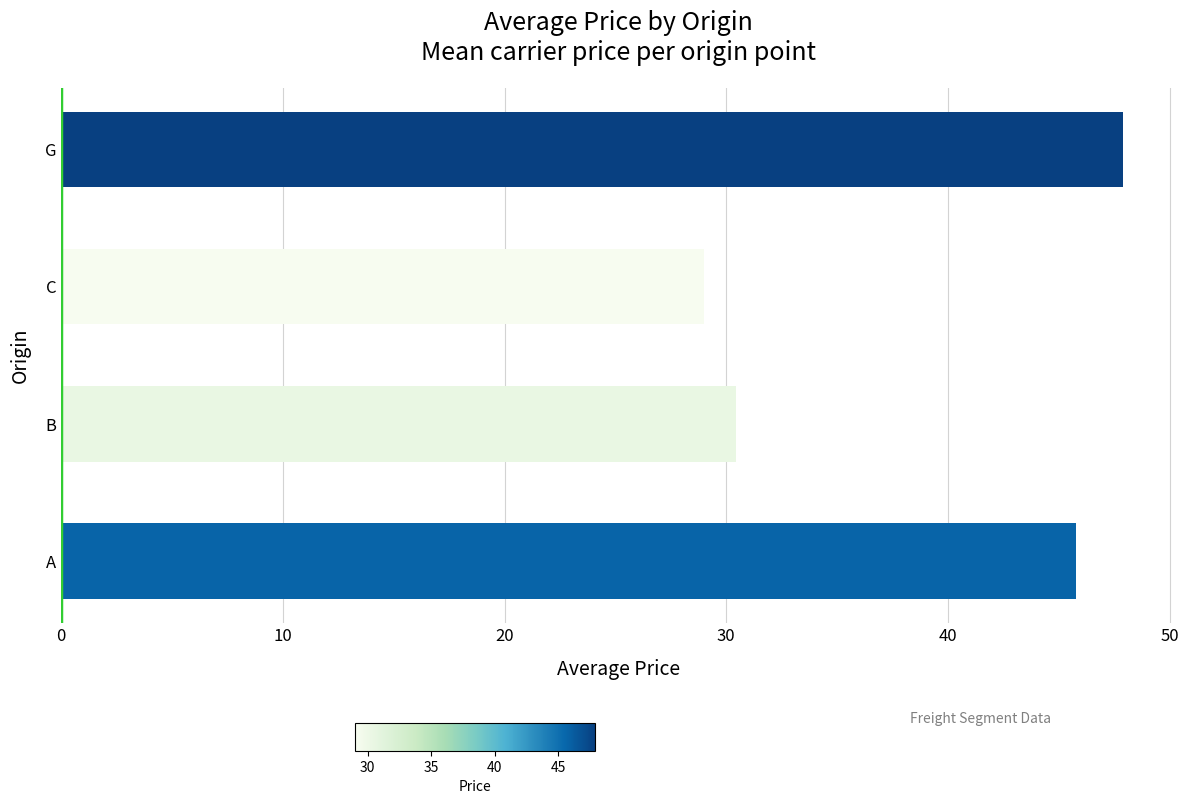

Rank the categories by value from highest to lowest.

G, A, B, C